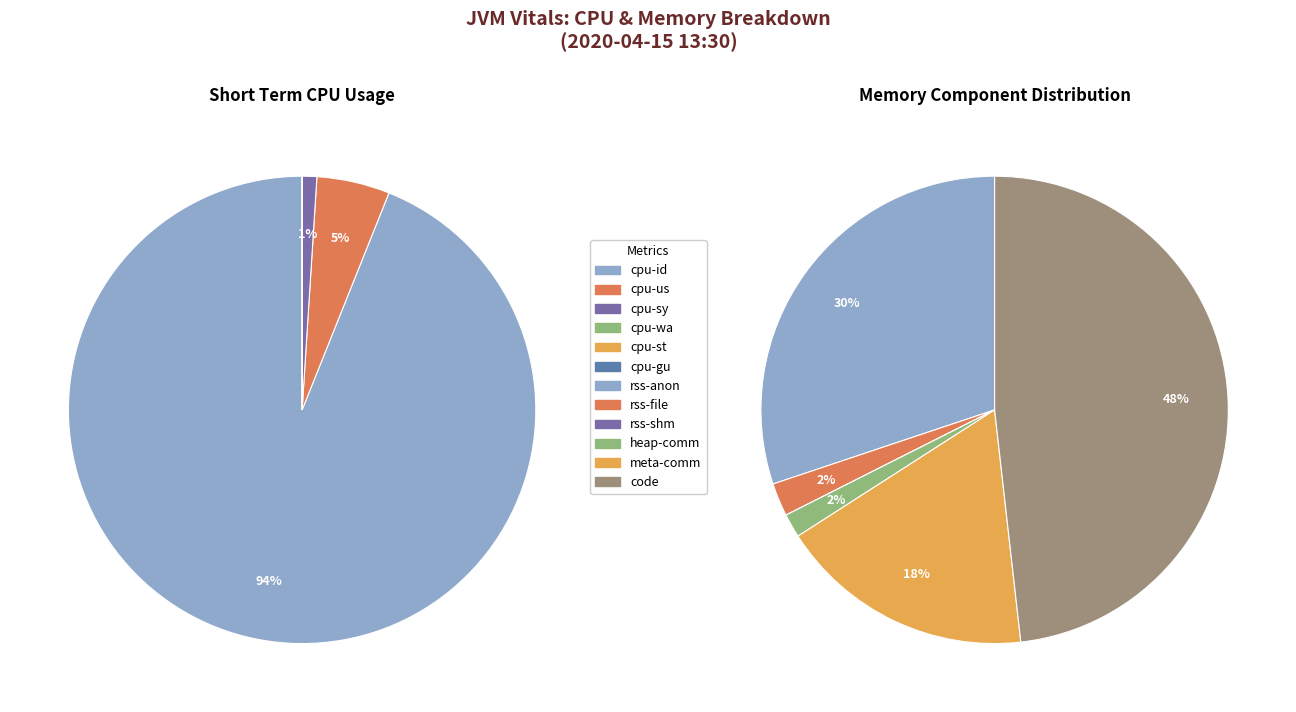

To the nearest percent, what portion does cpu-sy represent?

1%